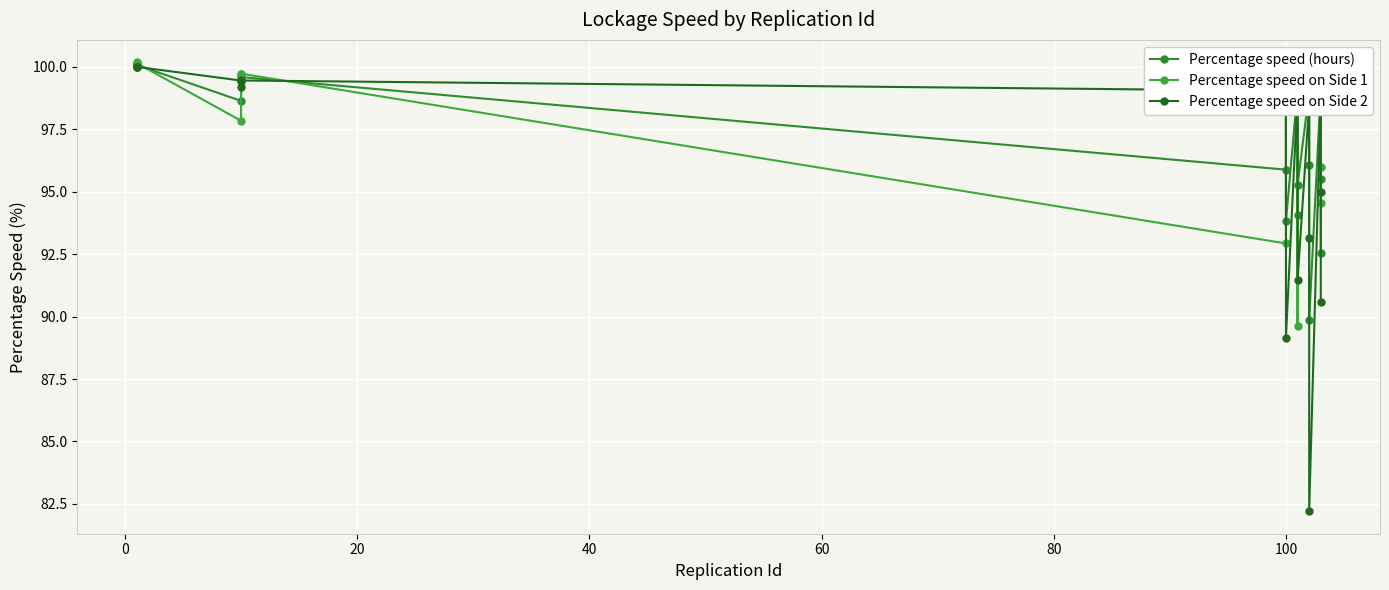

How many data points in Percentage speed (hours) are less than 98?

8